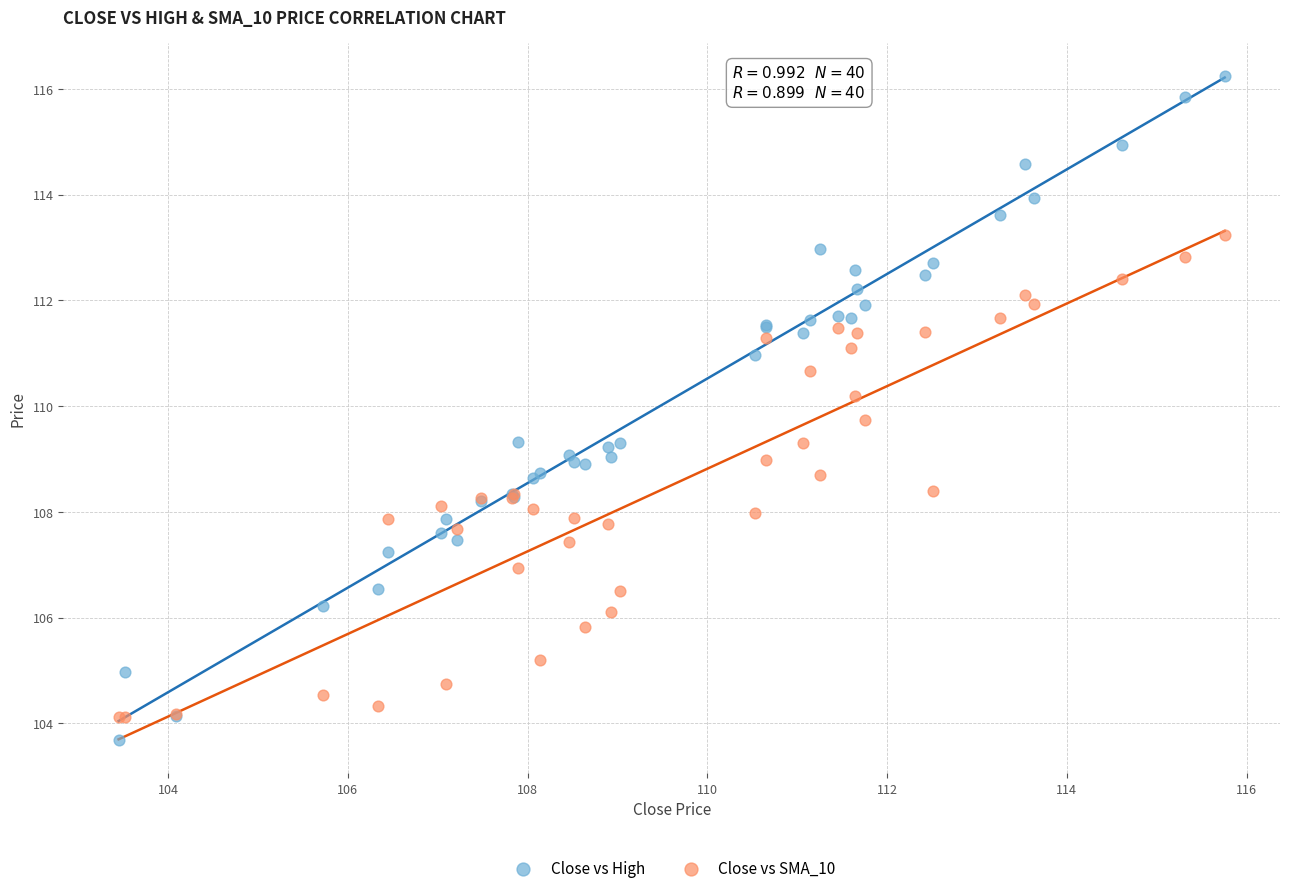

Which series reaches the maximum Y coordinate?

Close vs High